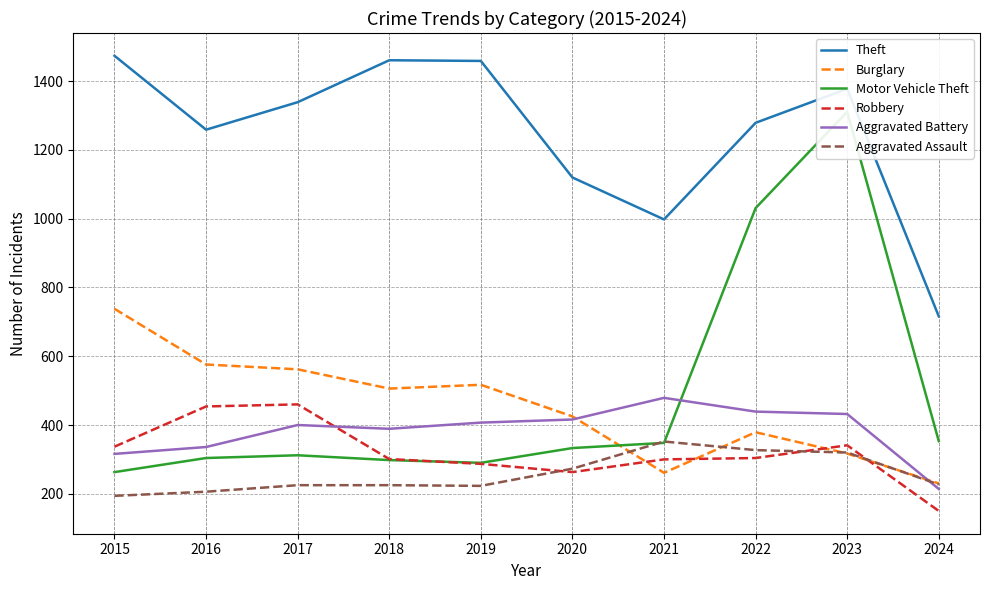

What is the total value across all series at 2024?

1890